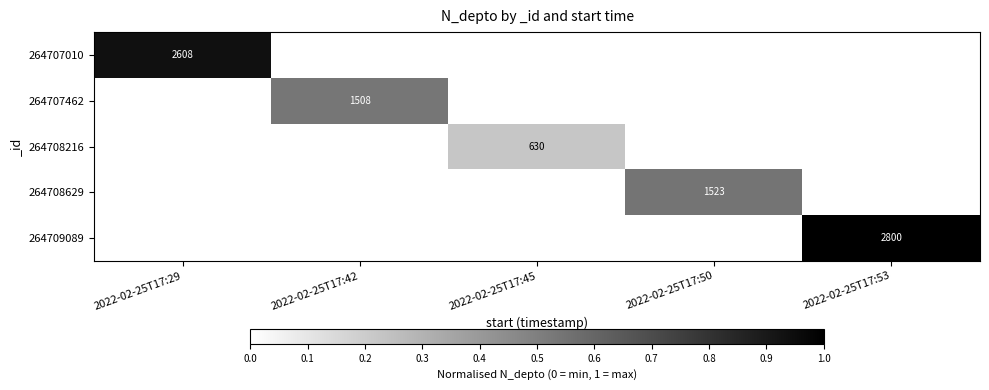

The 264708216 series shows 0.3 at 2022-02-25T17:45. True or false?

False